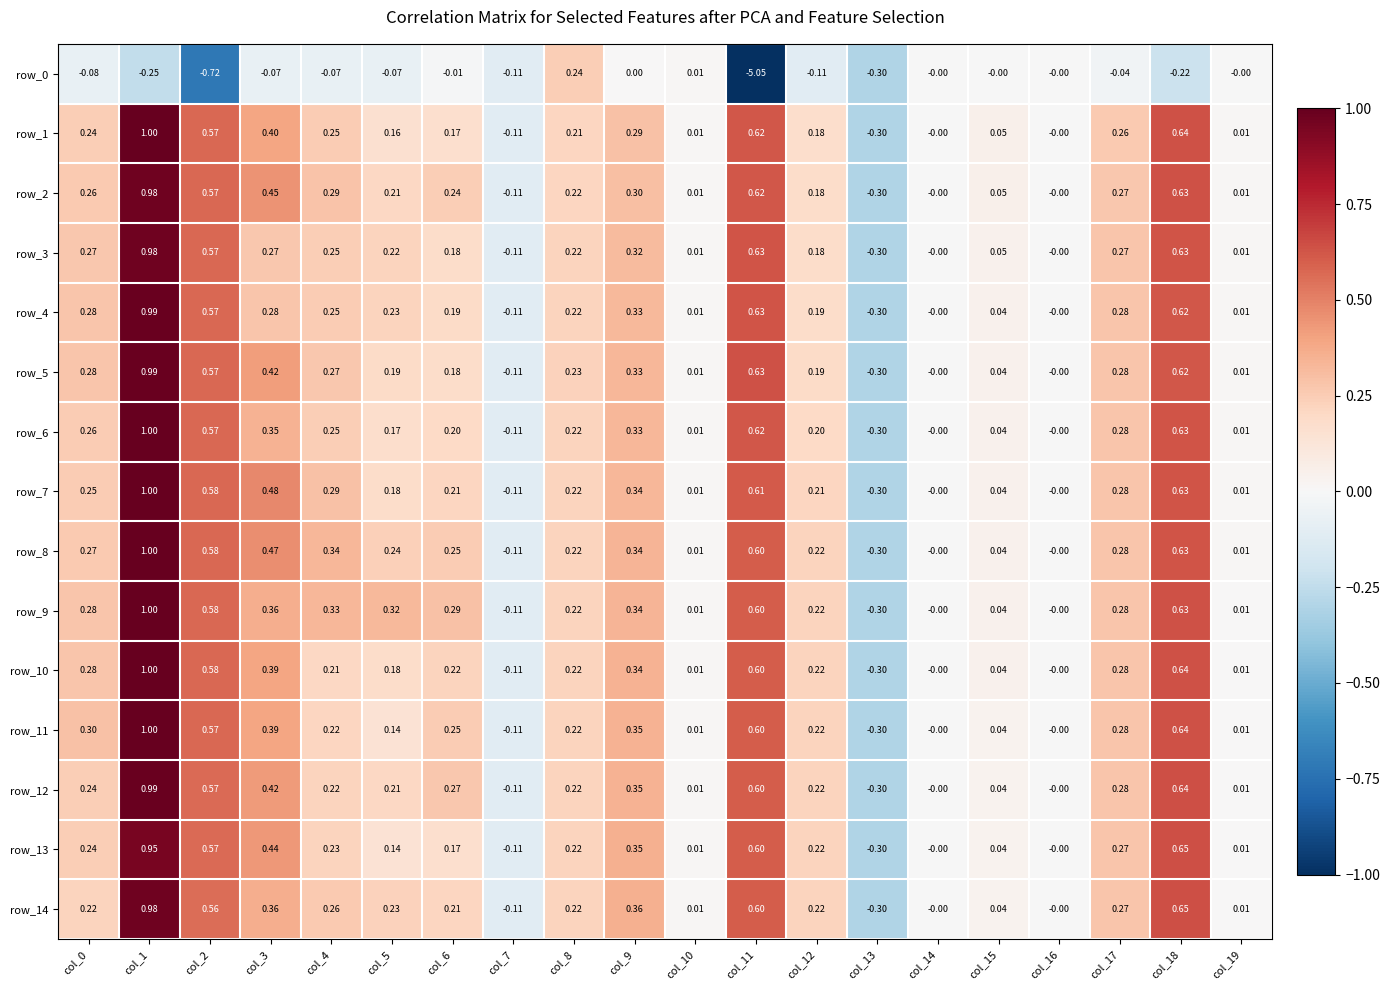

Is the value of row_8 at col_16 greater than the value of row_10 at col_19?

No